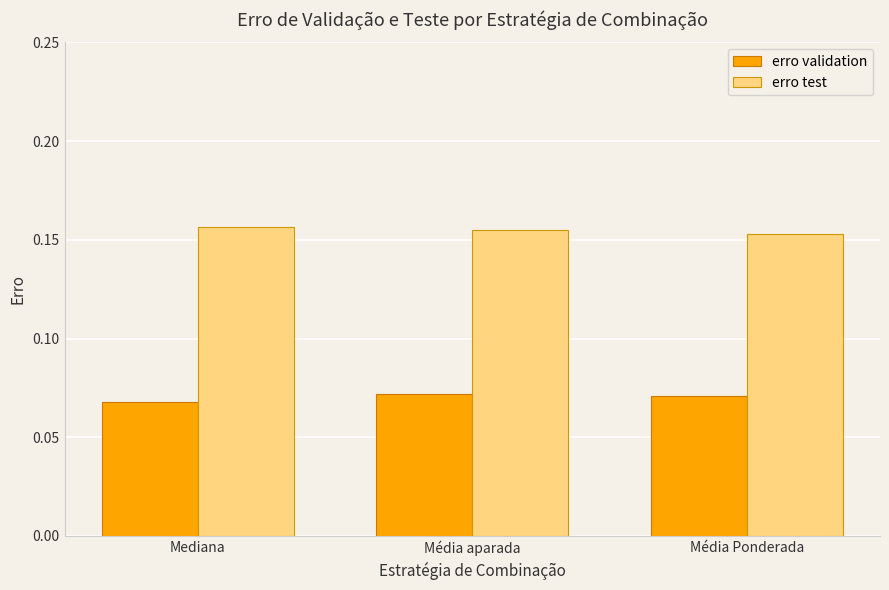

How many erro validation values are between 0 and 1?

3